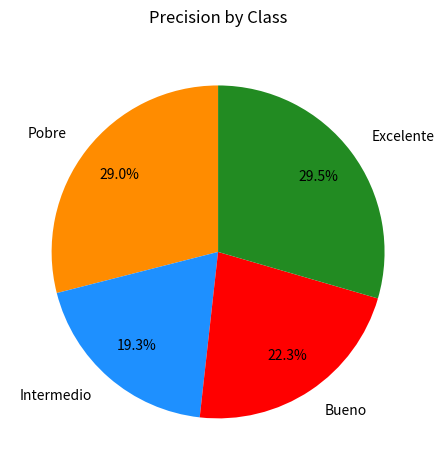

To the nearest percent, what portion does Bueno represent?

22%